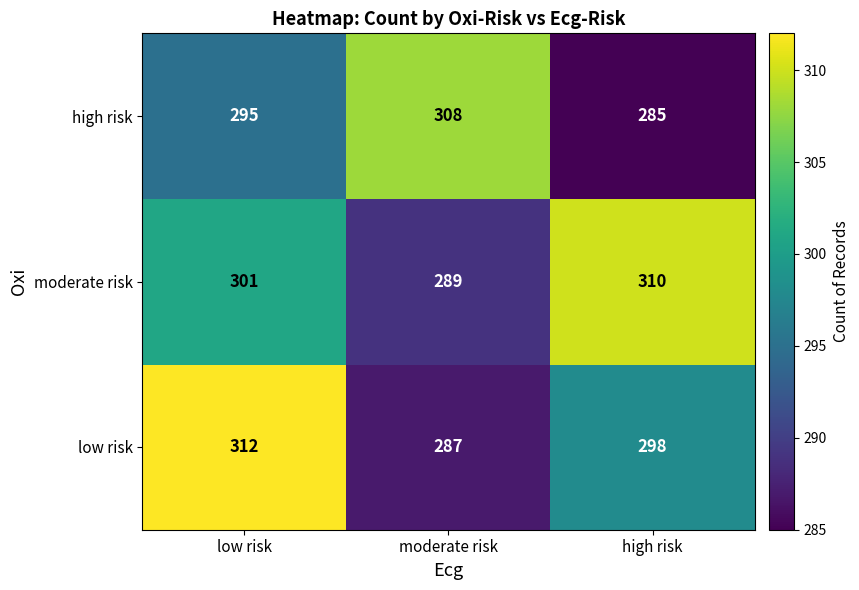

Which label corresponds to the largest value in the chart?

low risk